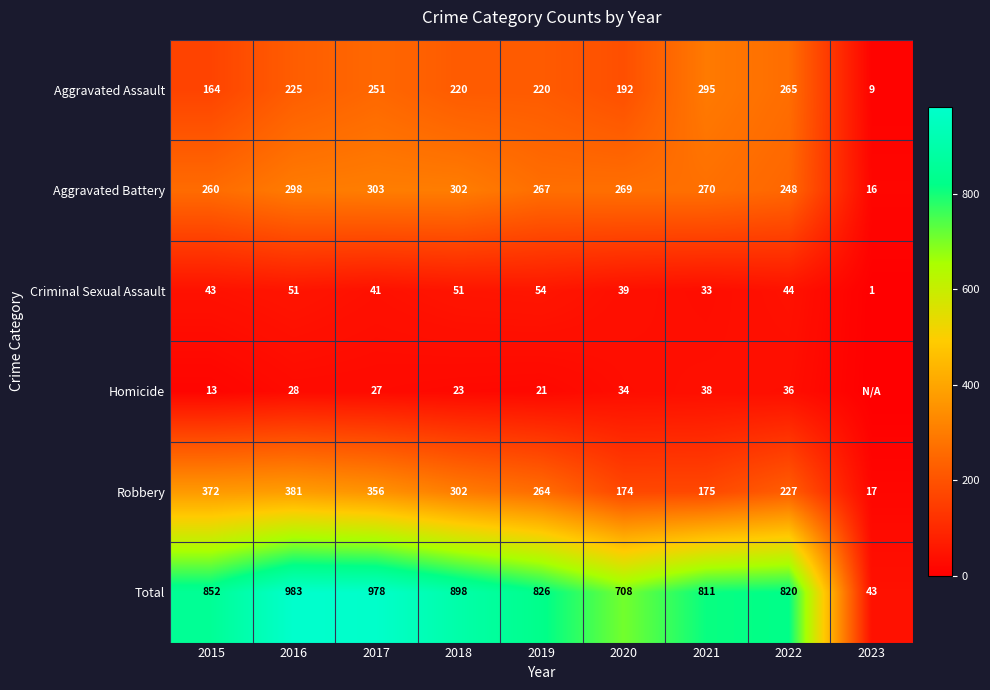

Which category has the highest value in the Criminal Sexual Assault series?

2019